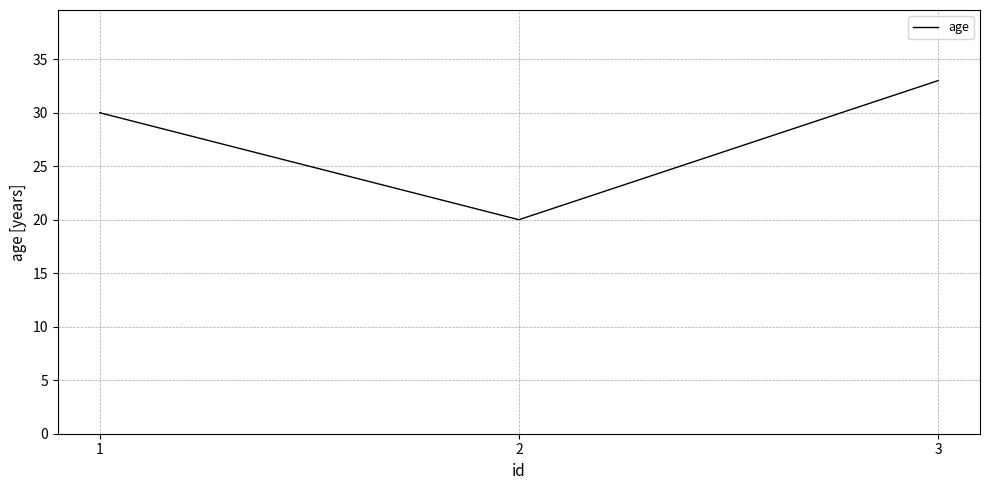

Where is the data nearest to the value 26?

1